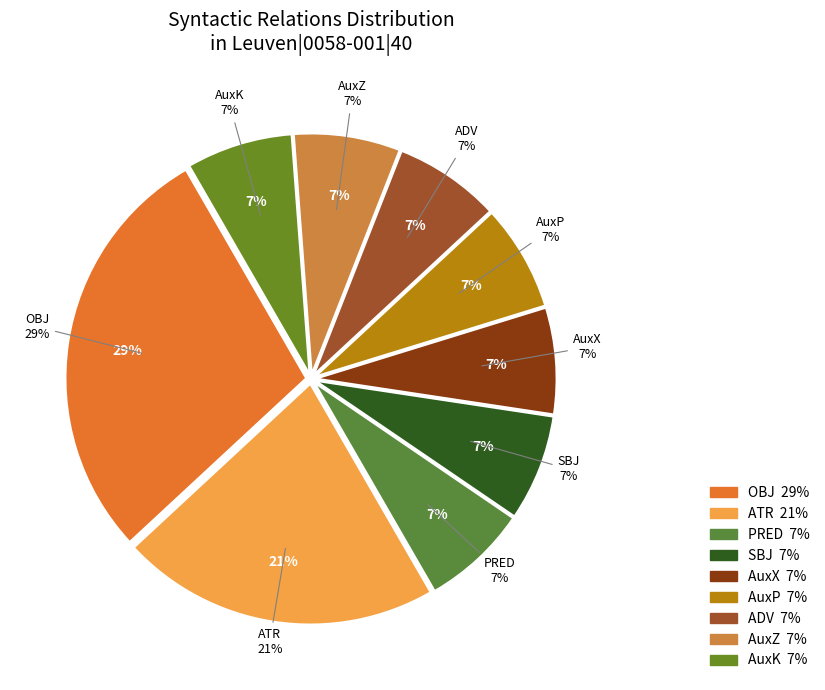

What is the smallest slice in the pie chart?

PRED